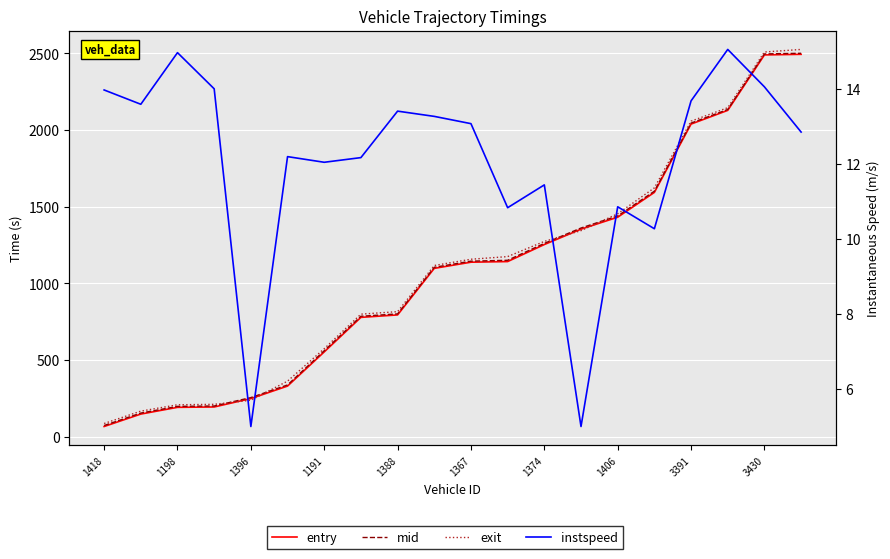

True or false: instspeed has more than 0 points higher than both neighbors.

True